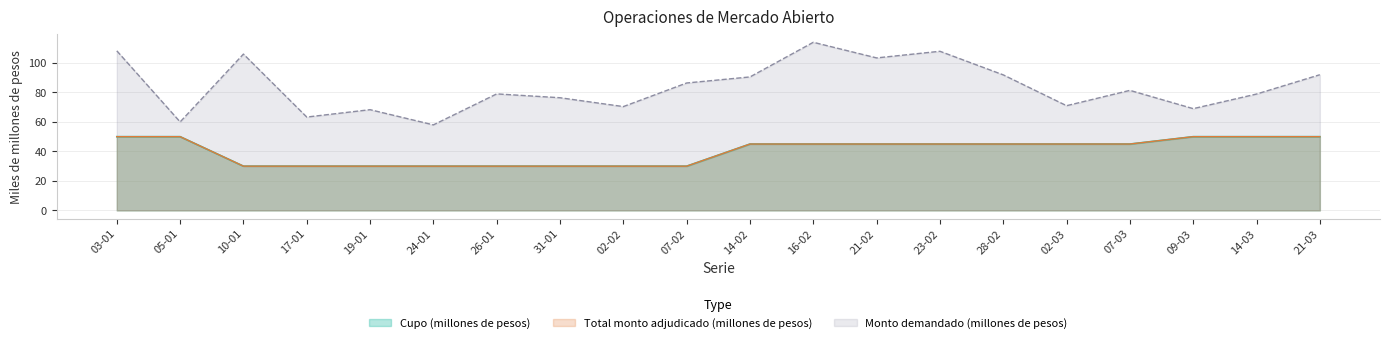

At which label is Monto demandado (millones de pesos) closest to 86?

07-02